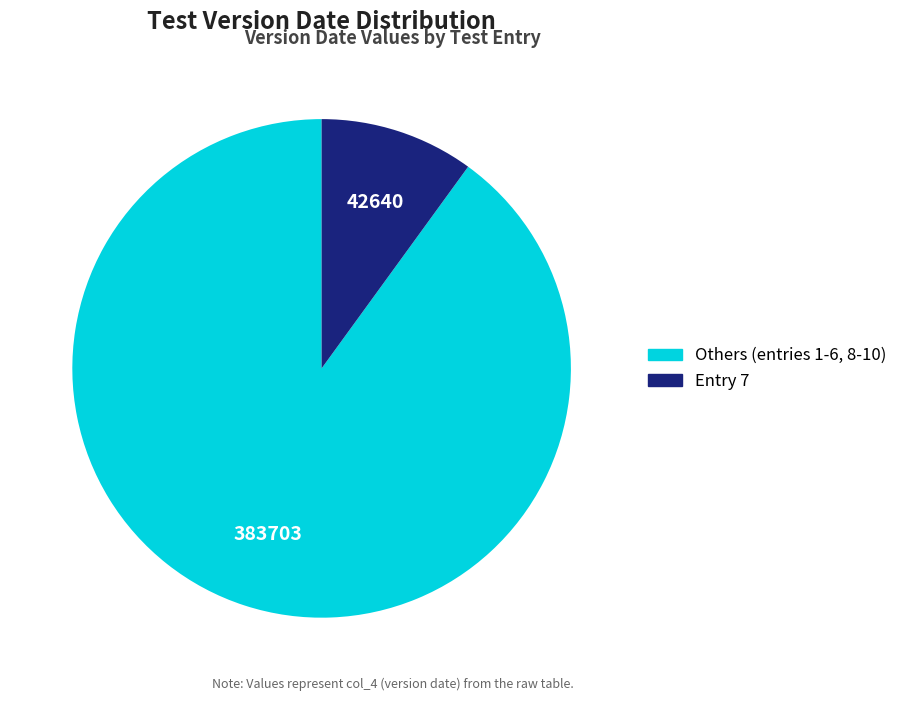

Is there a majority slice in this chart?

Yes